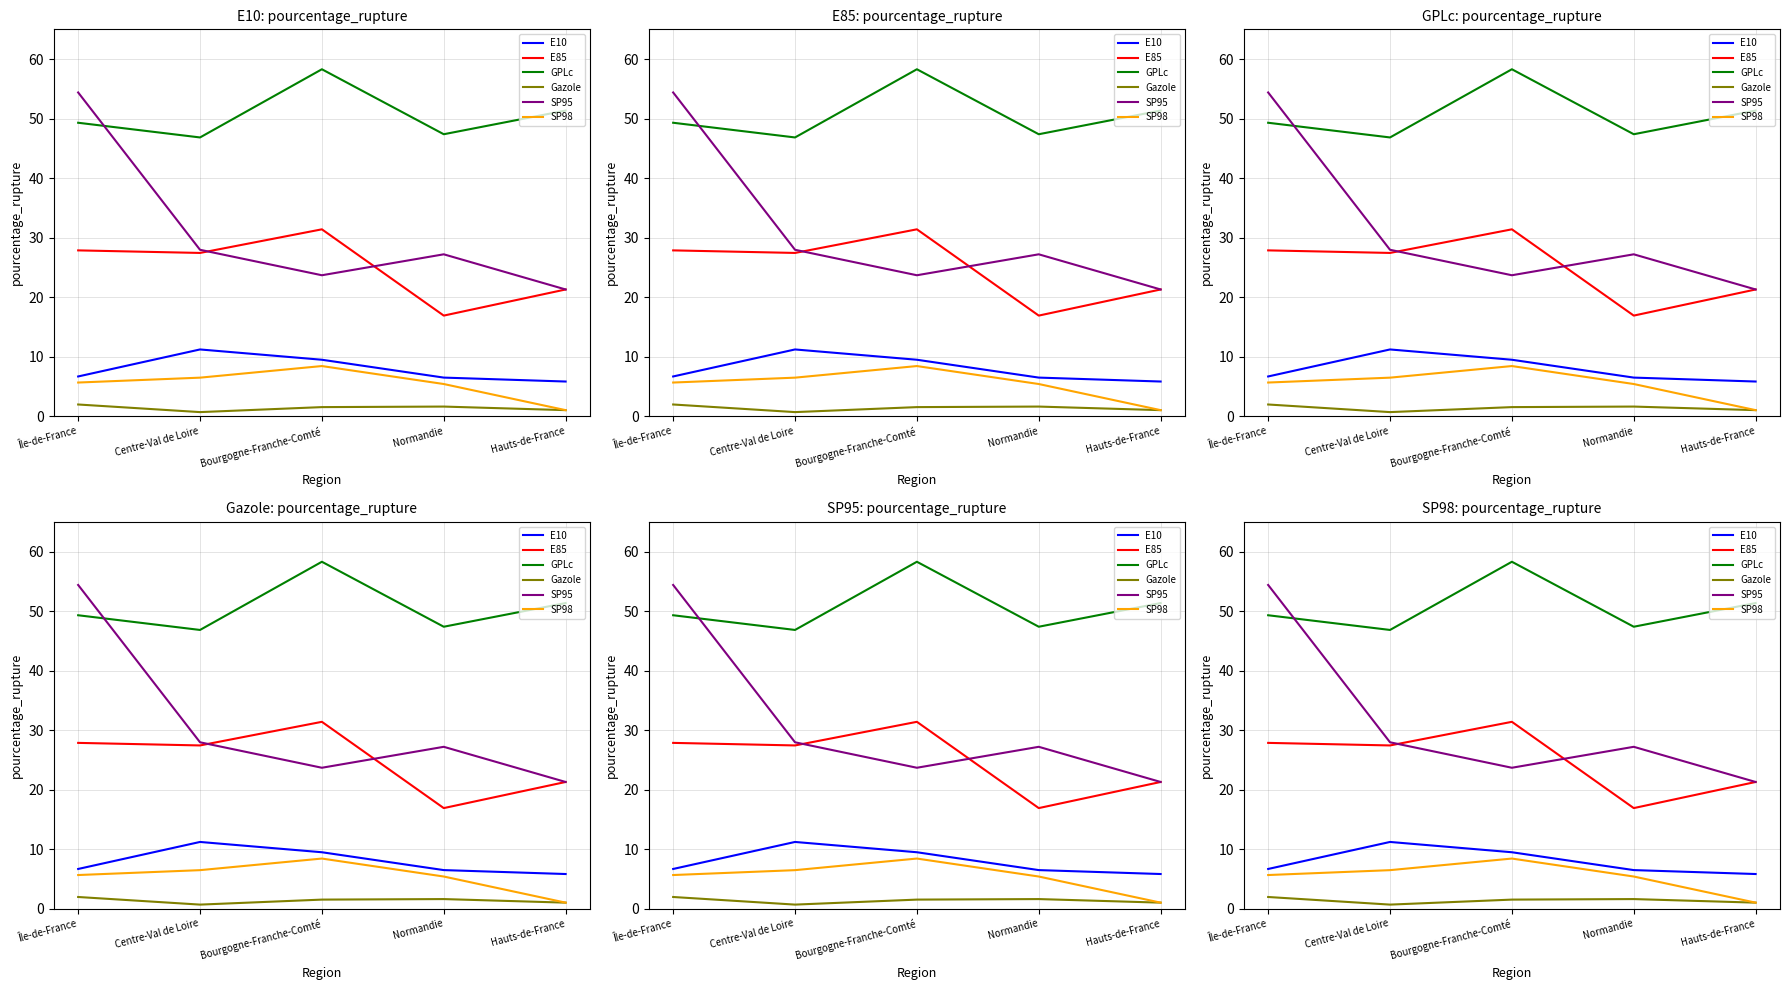

Between Centre-Val de Loire and Bourgogne-Franche-Comté, which is larger?

Centre-Val de Loire